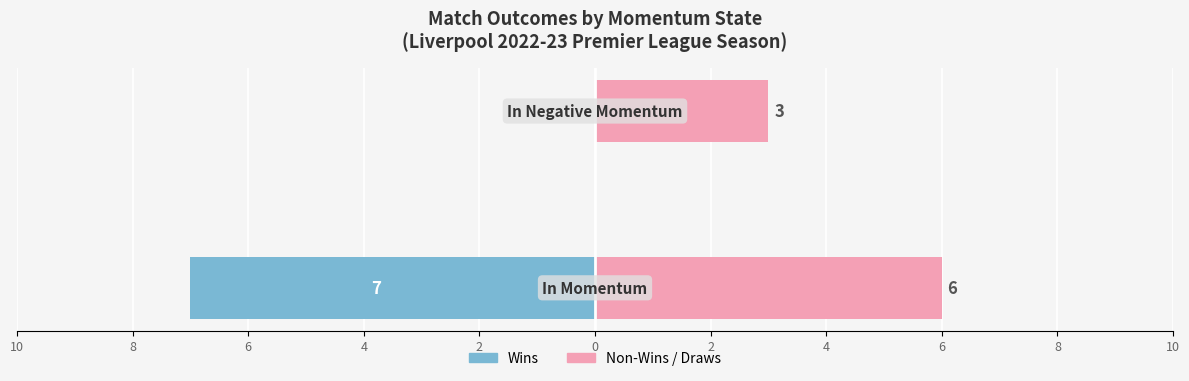

What is the average value of the Non-Wins / Draws series?

4